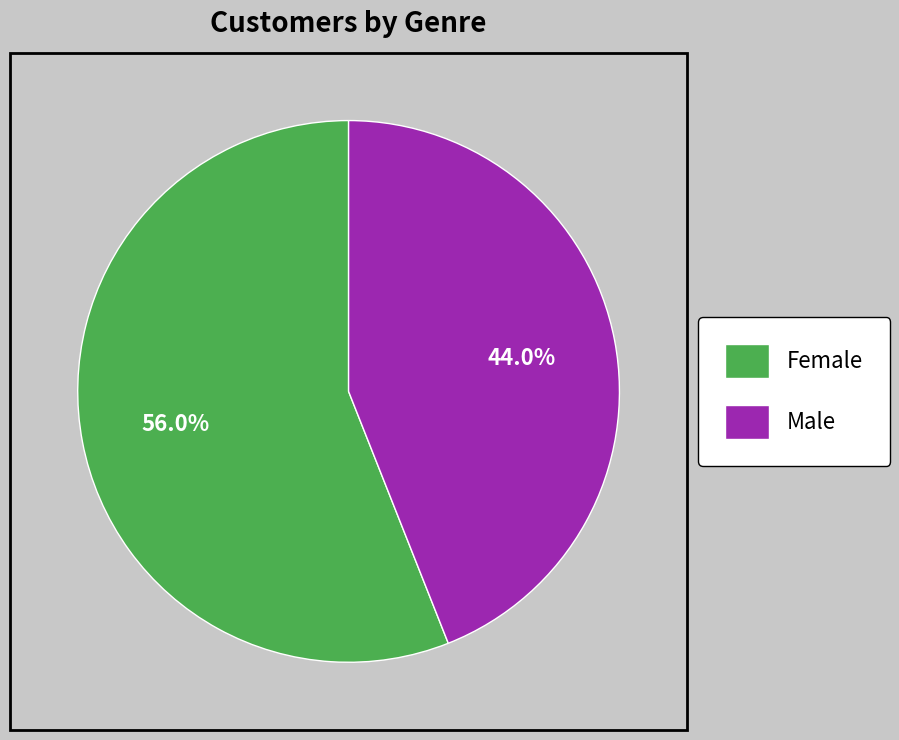

To the nearest percent, what portion does Male represent?

44%